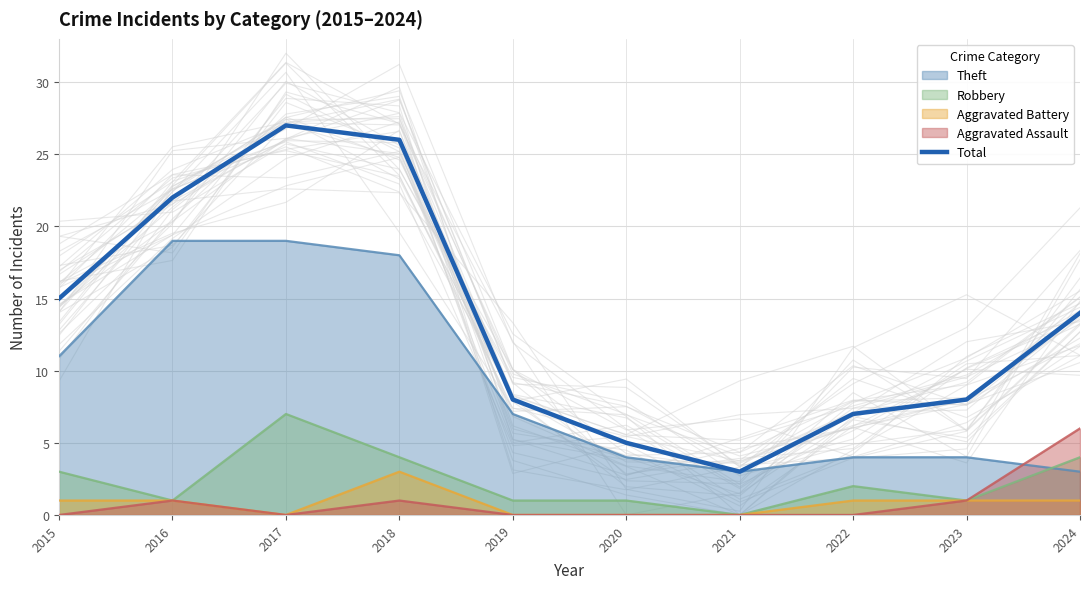

How many points are higher than both their immediate neighbors (excluding endpoints)?

1